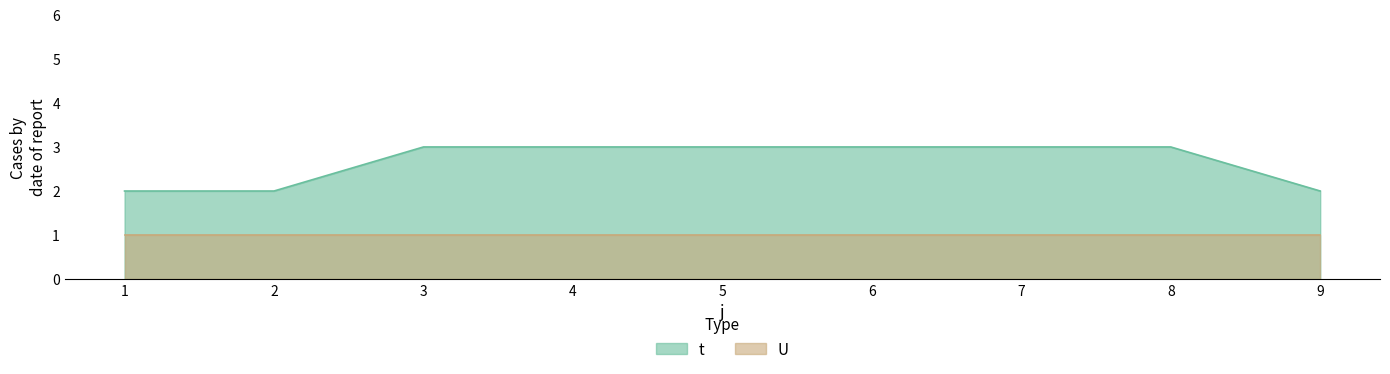

What is the value of the 6th point from the left?

3